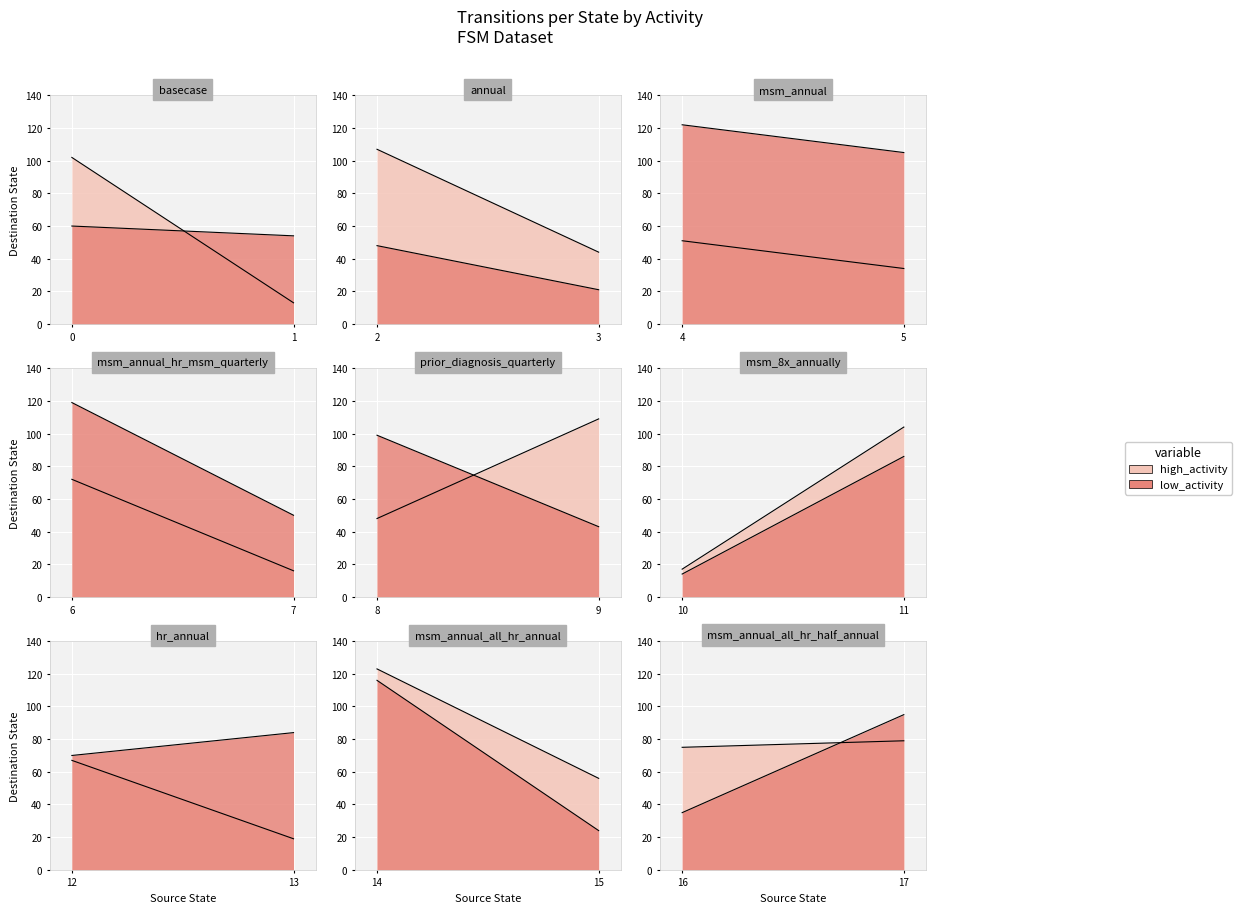

What are all the series names shown in the legend?

high_activity, low_activity